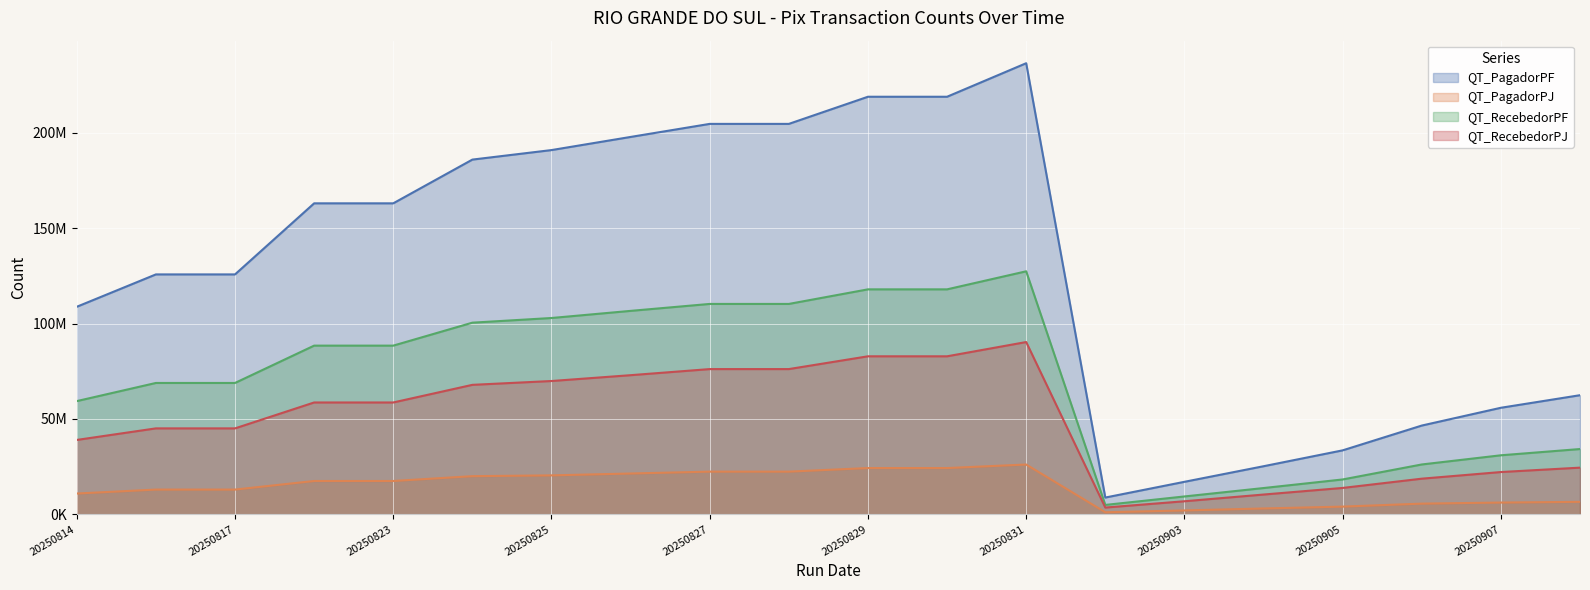

True or false: QT_RecebedorPJ has more than 1 interior local peaks.

False